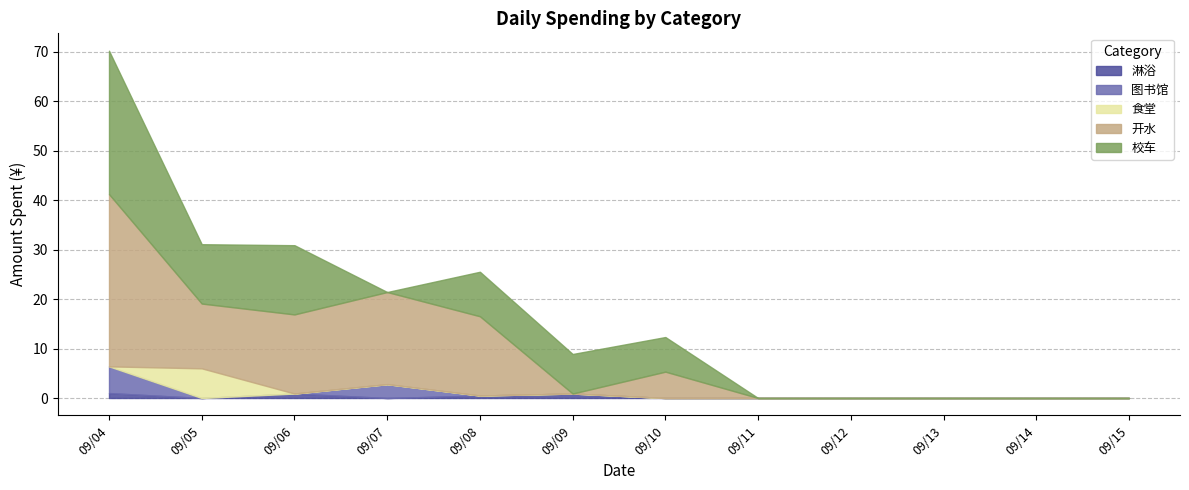

Where is 校车 nearest to the value 14?

2014/09/06